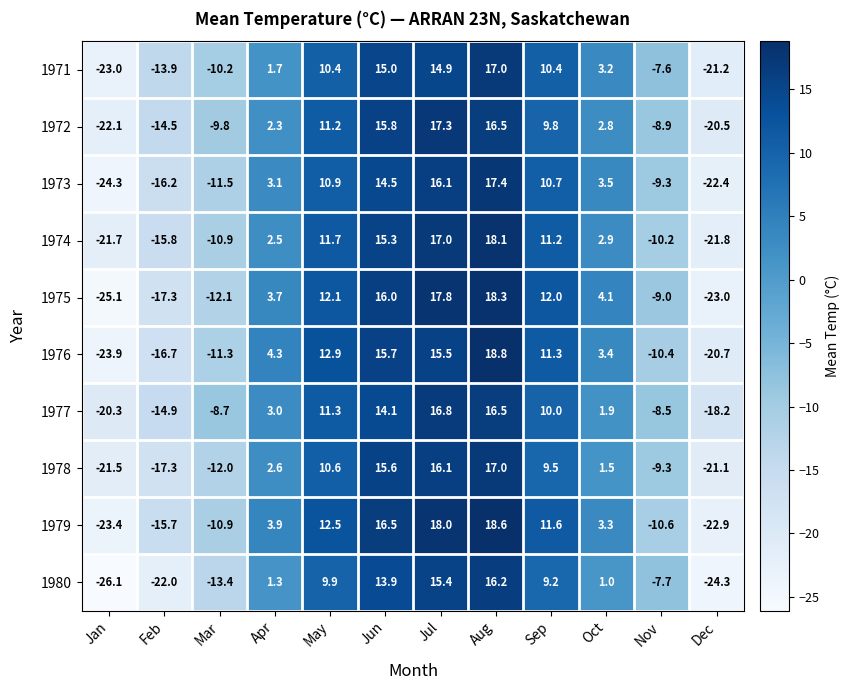

What is the difference between the maximum and minimum values in the 1976 series?

42.7